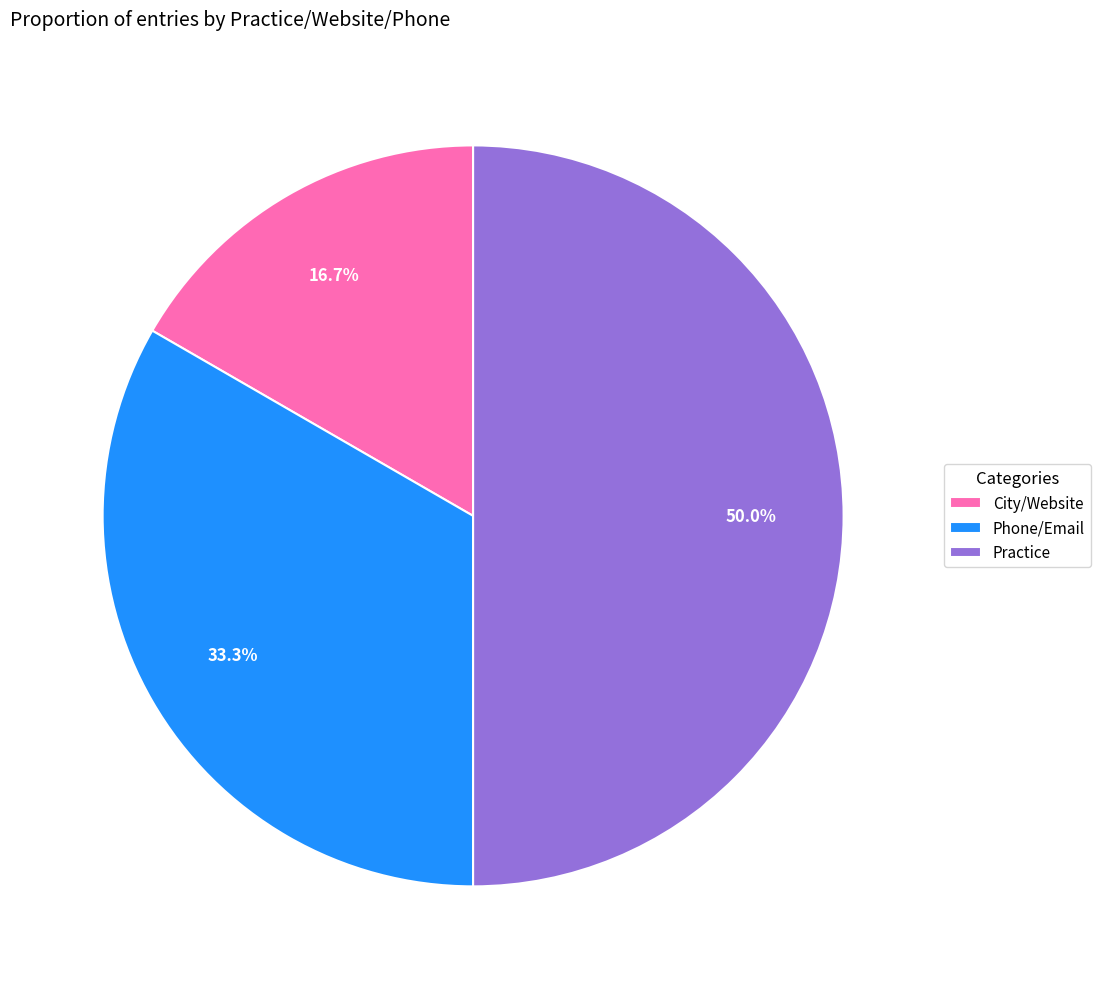

Does Phone/Email account for over 50% of the chart?

No